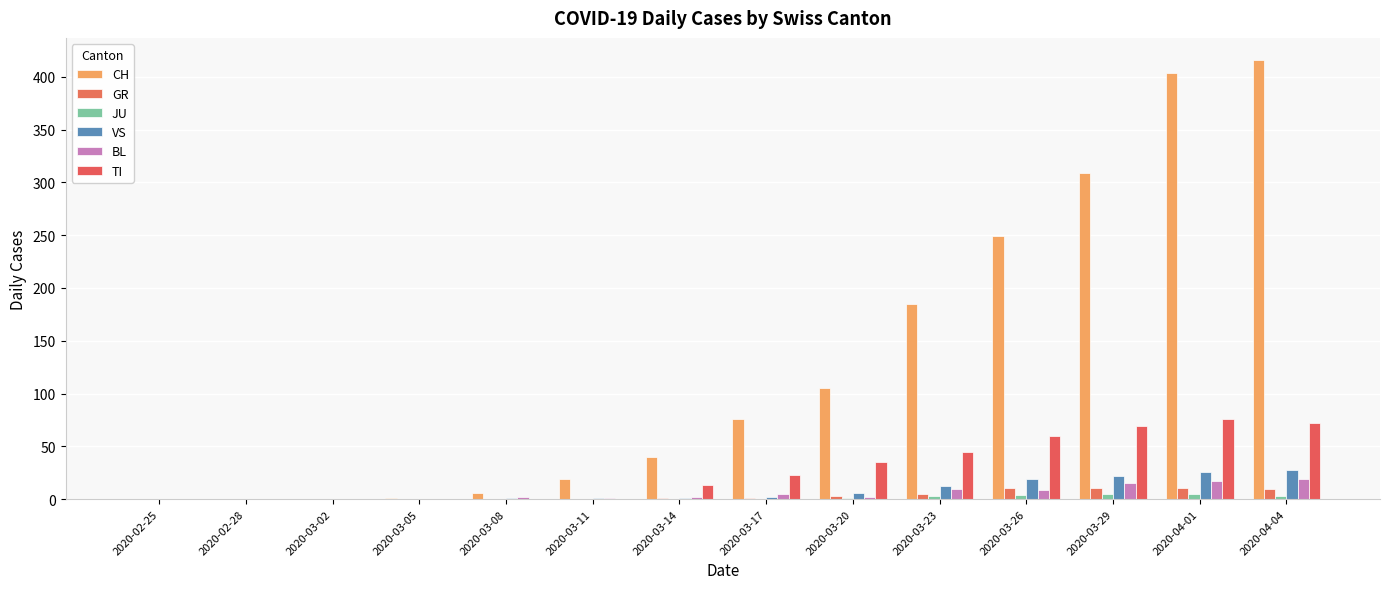

Reading left to right, list all the values displayed in this chart.

CH: 0	0	0	1	6	19	40	76	105	185	249	309	404	416
GR: 0	0	0	0	0	0	1	1	3	5	11	11	11	10
JU: 0	0	0	0	0	0	0	0	1	3	4	5	5	3
VS: 0	0	0	0	1	1	1	2	6	12	19	22	26	28
BL: 0	0	0	0	2	1	2	5	2	10	9	15	17	19
TI: 0	0	0	0	0	0	13	23	35	45	60	69	76	72